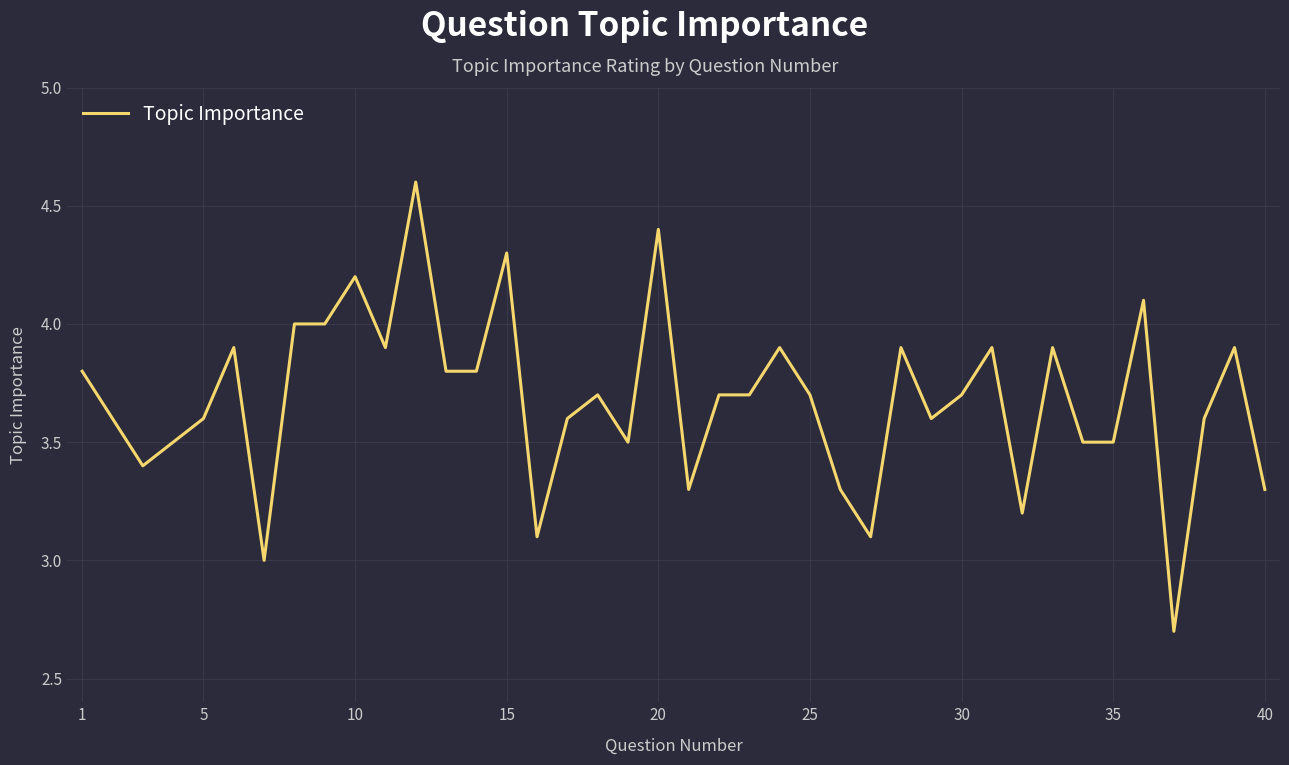

What is the minimum value shown in the chart?

2.7